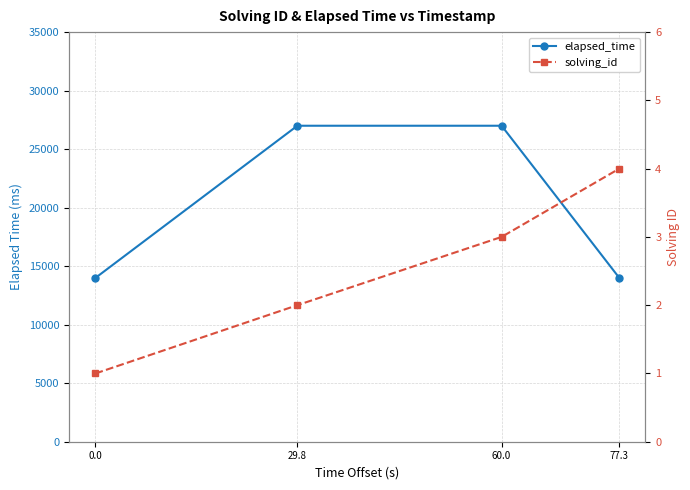

What value does the elapsed_time series have at 77.3, to the nearest 10?

14000